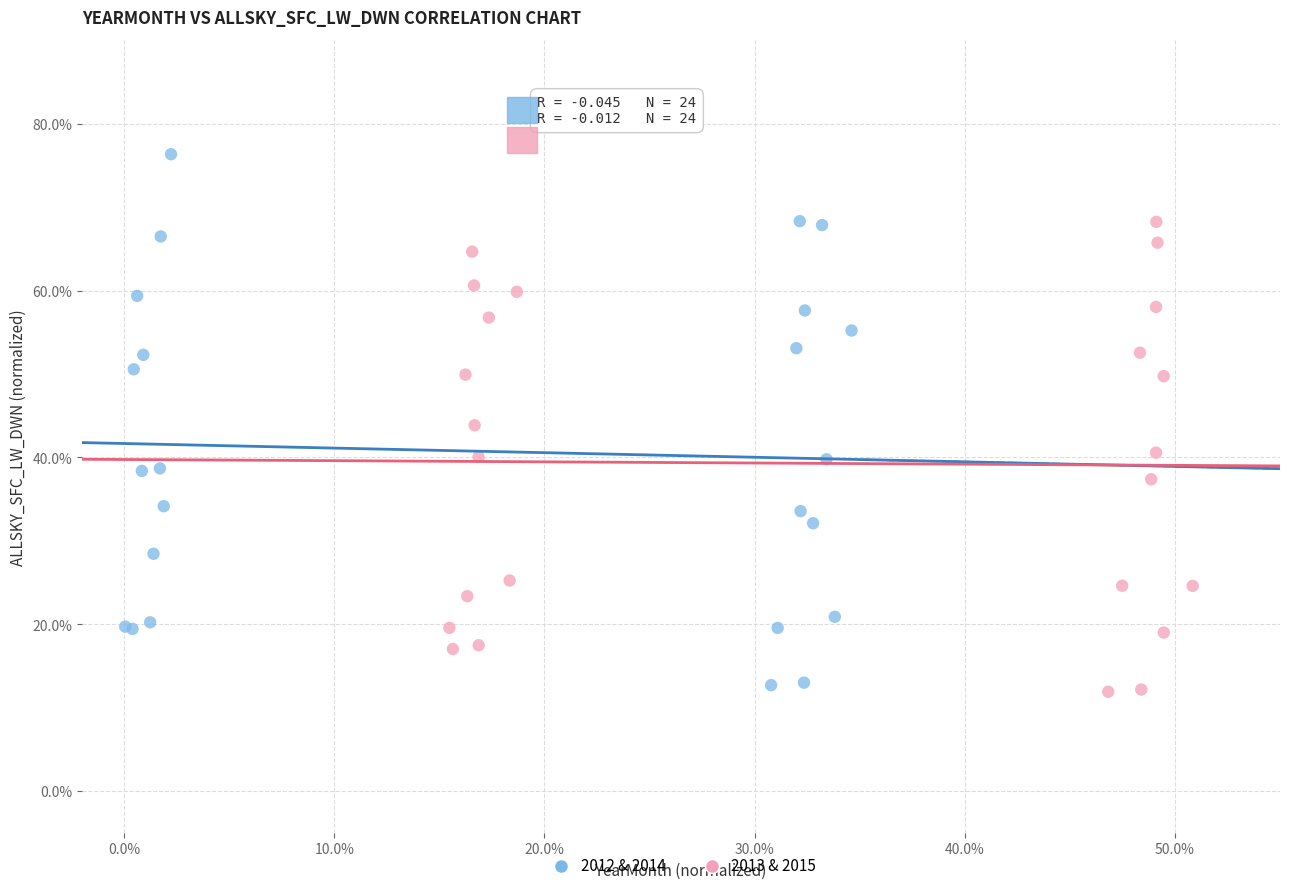

Which series contains the highest Y value?

2012 & 2014